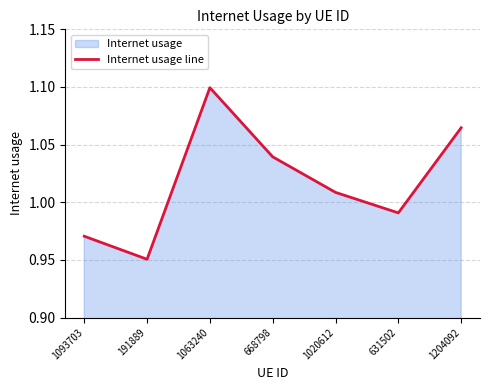

What position from the left is 1204092?

7